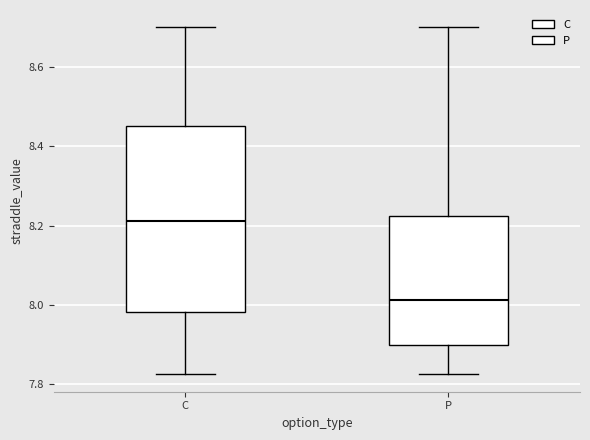

Reading left to right, read every box against the y-axis: the position of its median line, the range the box covers, and the ends of its whiskers. The values are not printed on the chart, so give them approximately, as read against the axis.

C: median 8.22, box 7.98 to 8.46, whiskers 7.82 to 8.70
P: median 8.02, box 7.90 to 8.22, whiskers 7.82 to 8.70